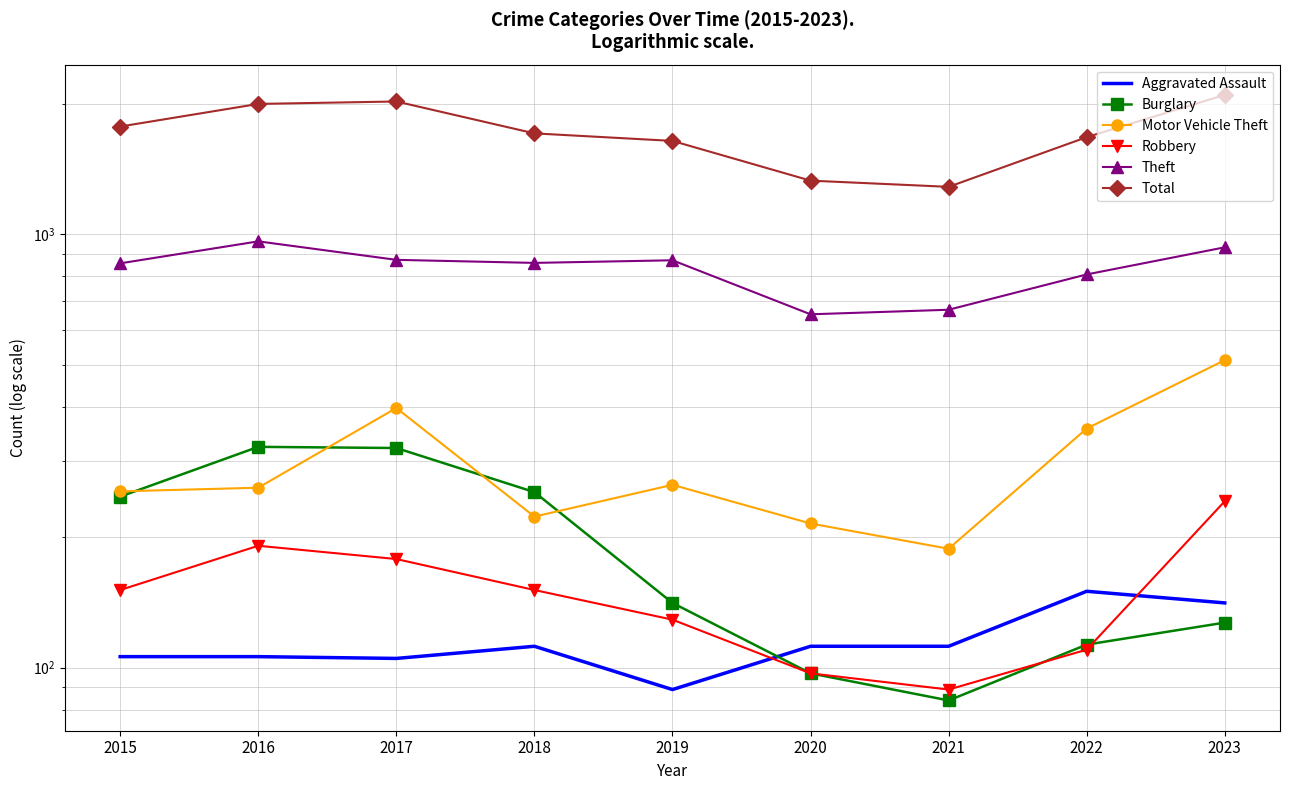

What is the difference between the maximum and minimum values in the Total series?

809